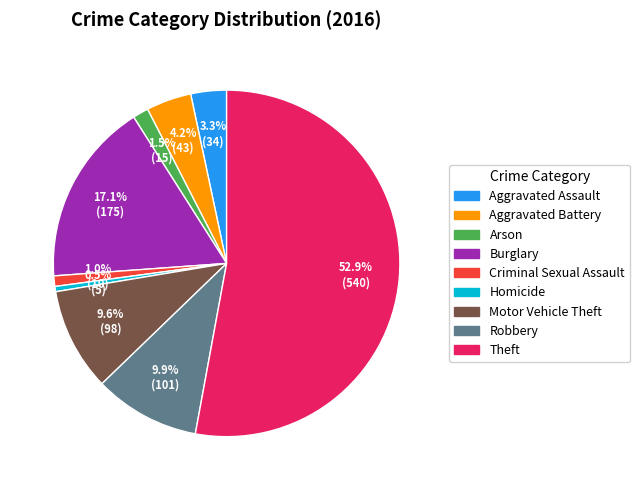

To the nearest percent, what is the combined percentage of Arson and Criminal Sexual Assault?

2%